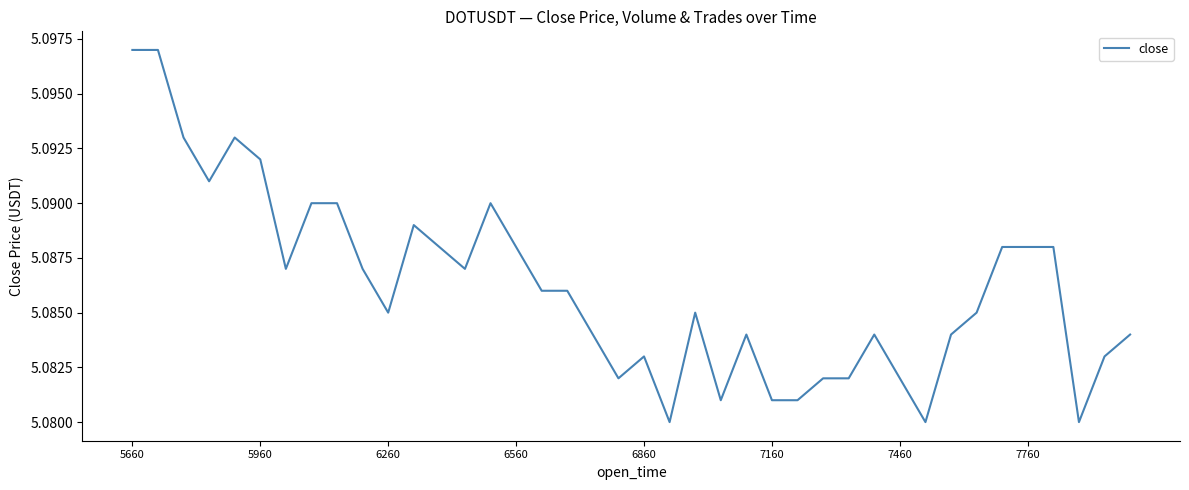

True or false: there are more than 2 points higher than both neighbors.

True